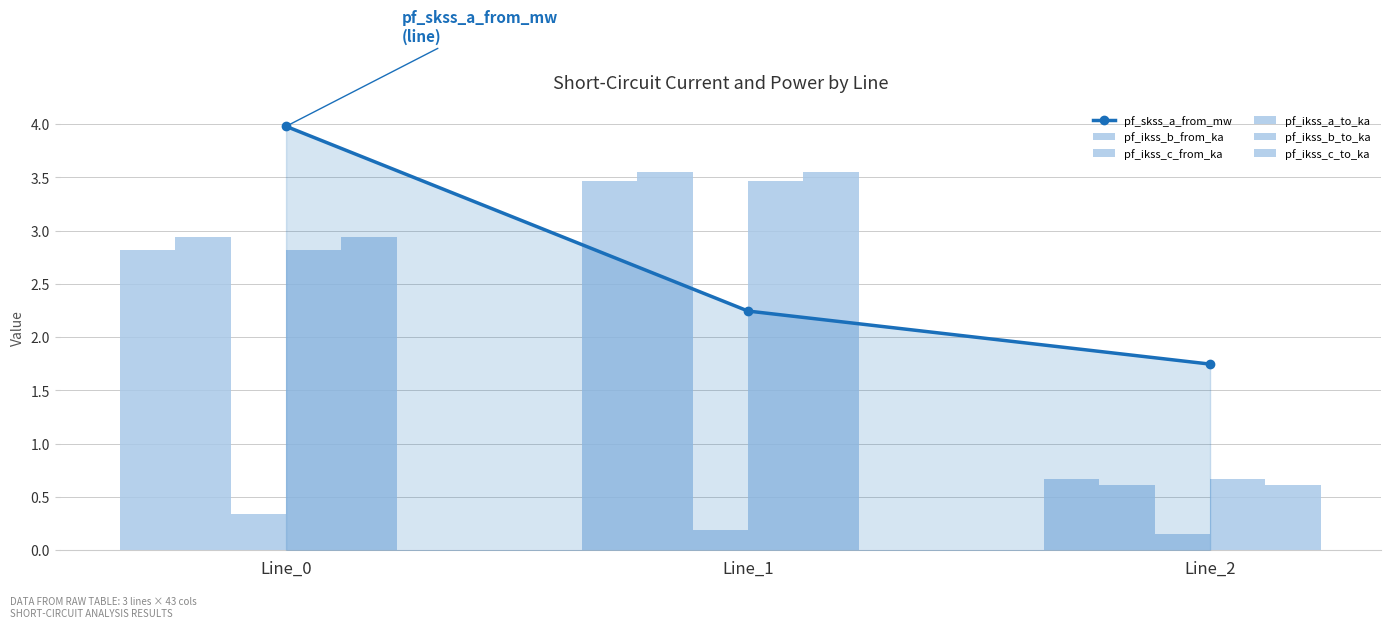

Reading right to left, what are all the values shown in this chart?

pf_skss_a_from_mw: Line_2=1.7	Line_1=2.2	Line_0=4.0
pf_ikss_b_from_ka: Line_2=0.7	Line_1=3.5	Line_0=2.8
pf_ikss_c_from_ka: Line_2=0.6	Line_1=3.6	Line_0=2.9
pf_ikss_a_to_ka: Line_2=0.2	Line_1=0.2	Line_0=0.3
pf_ikss_b_to_ka: Line_2=0.7	Line_1=3.5	Line_0=2.8
pf_ikss_c_to_ka: Line_2=0.6	Line_1=3.6	Line_0=2.9